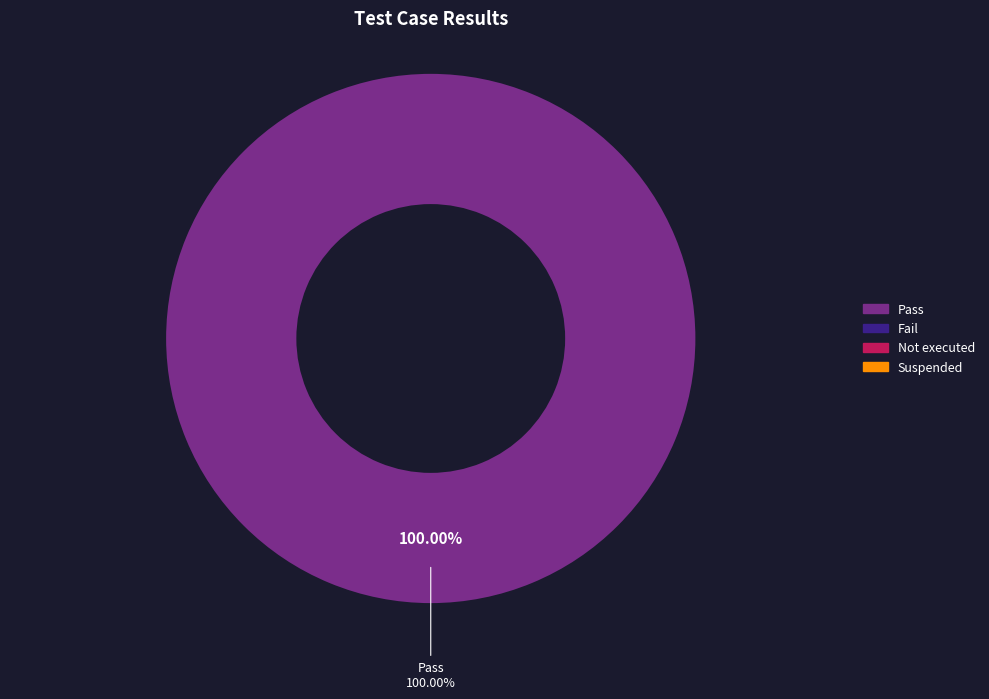

Which slice is the largest?

Pass